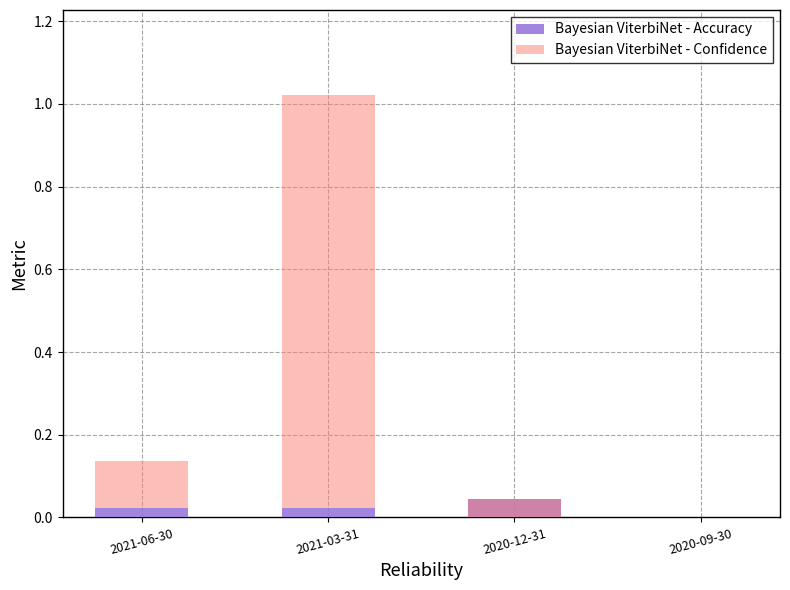

How many bars are there in each group?

2